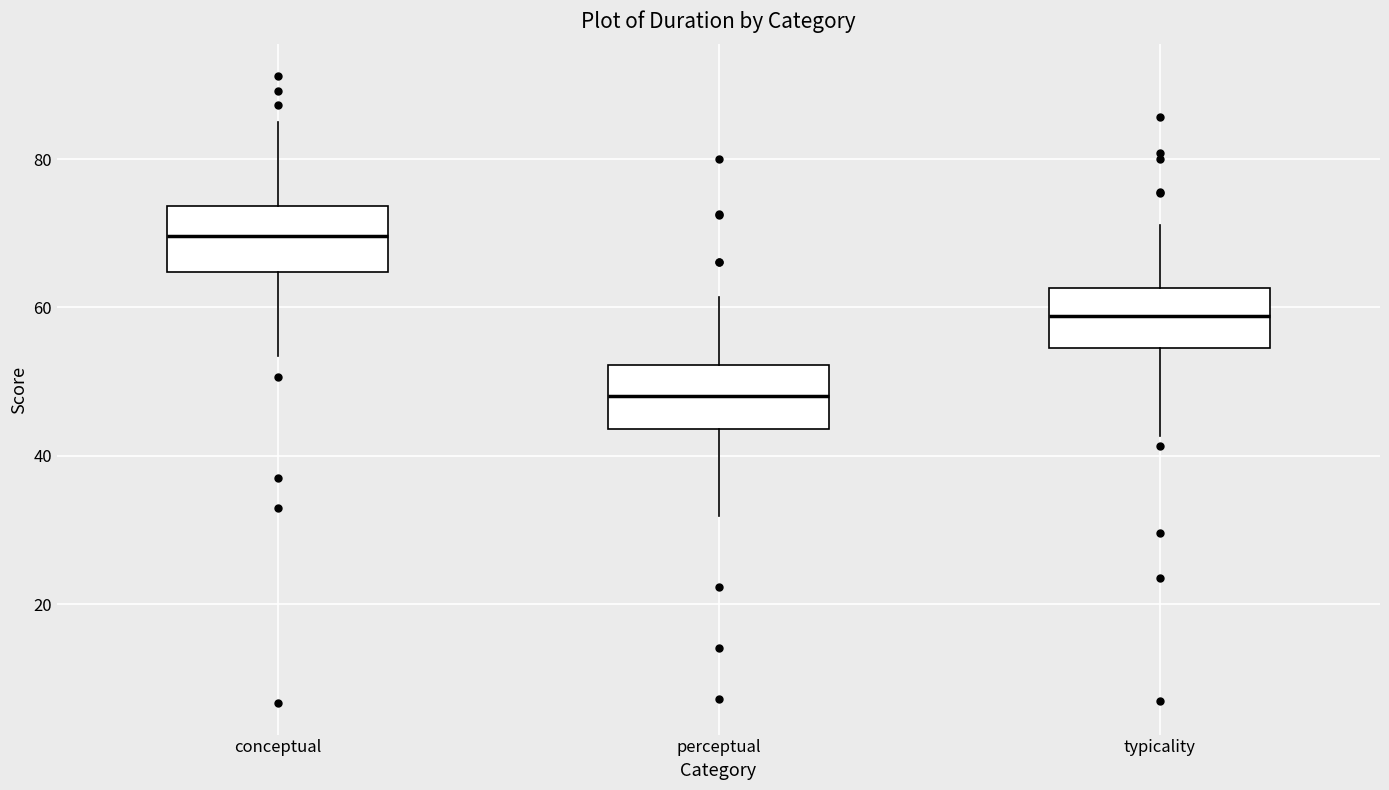

Which box has the lowest median line?

perceptual